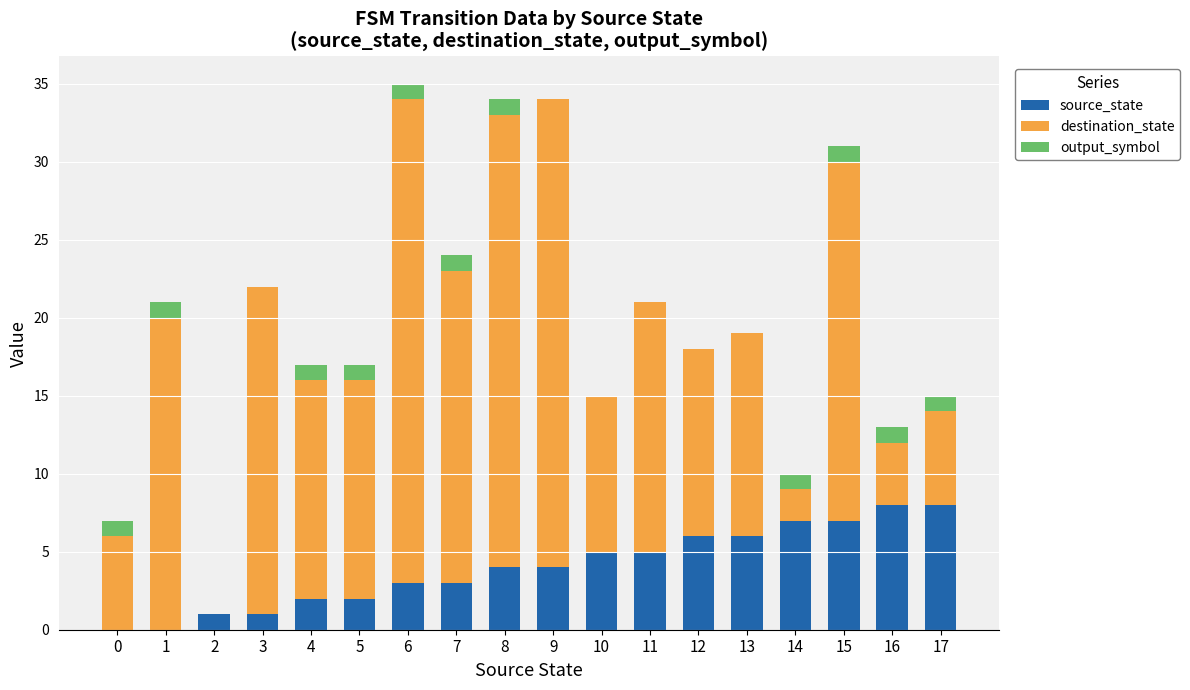

Count the number of data series in this chart.

3